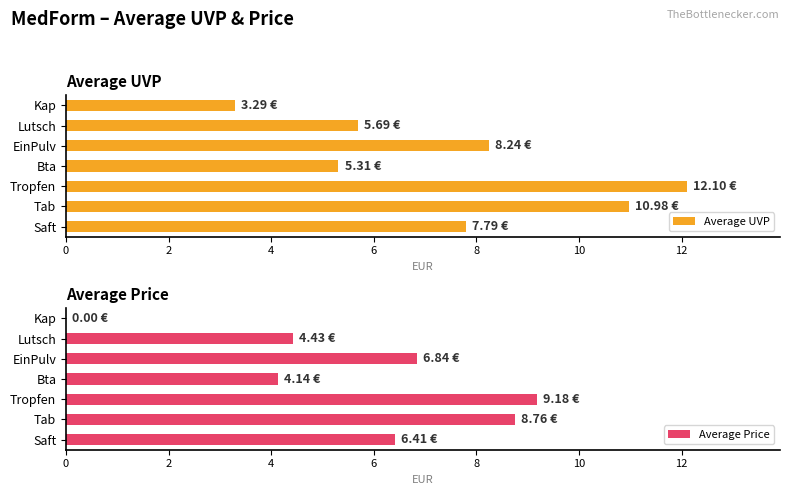

How many categories are shown in the chart?

7